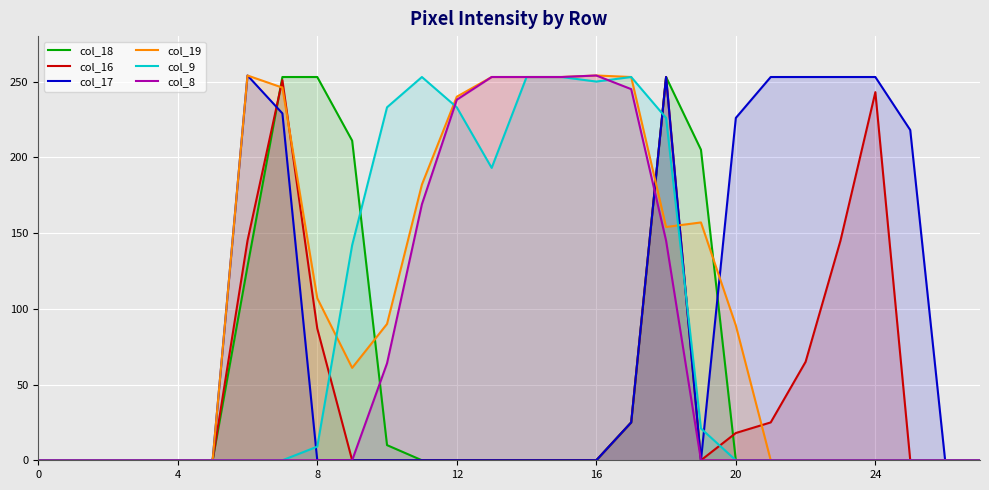

At which category does col_19 reach its first local valley?

9